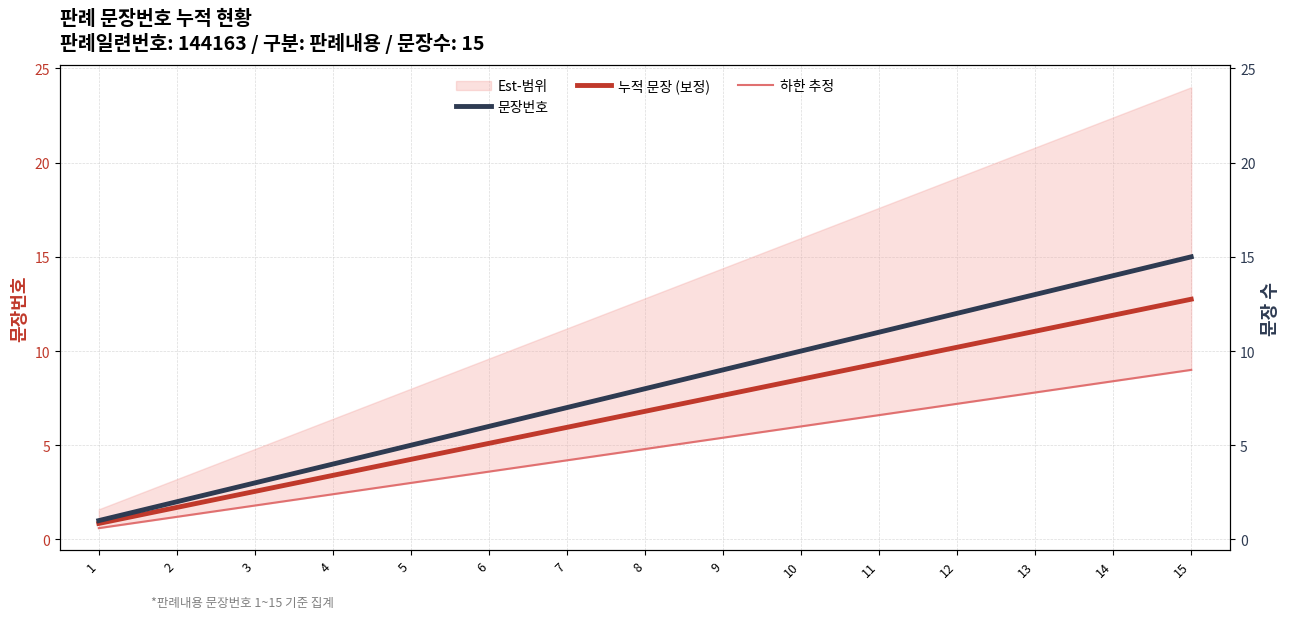

The value of 누적 문장 (보정) at 1 is 0.8. True or false?

True